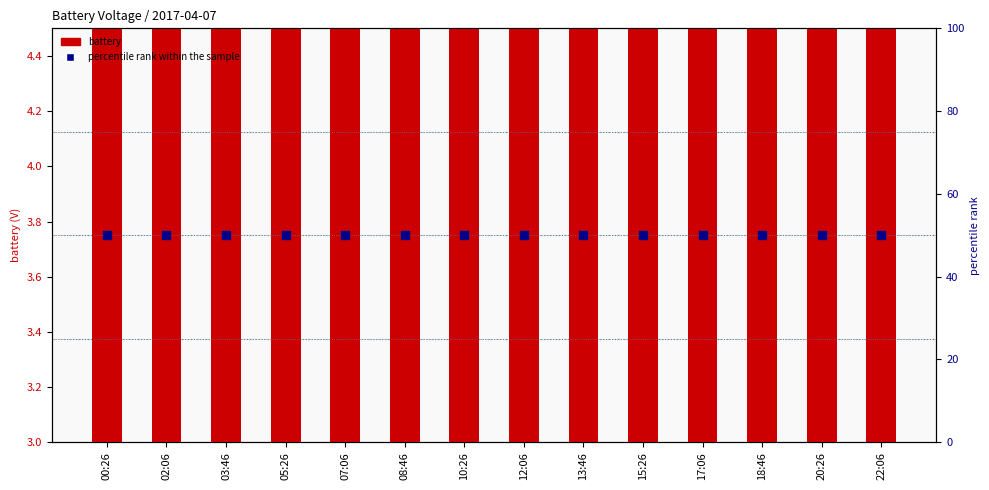

What is the total value across all series at 15:26?

53.6